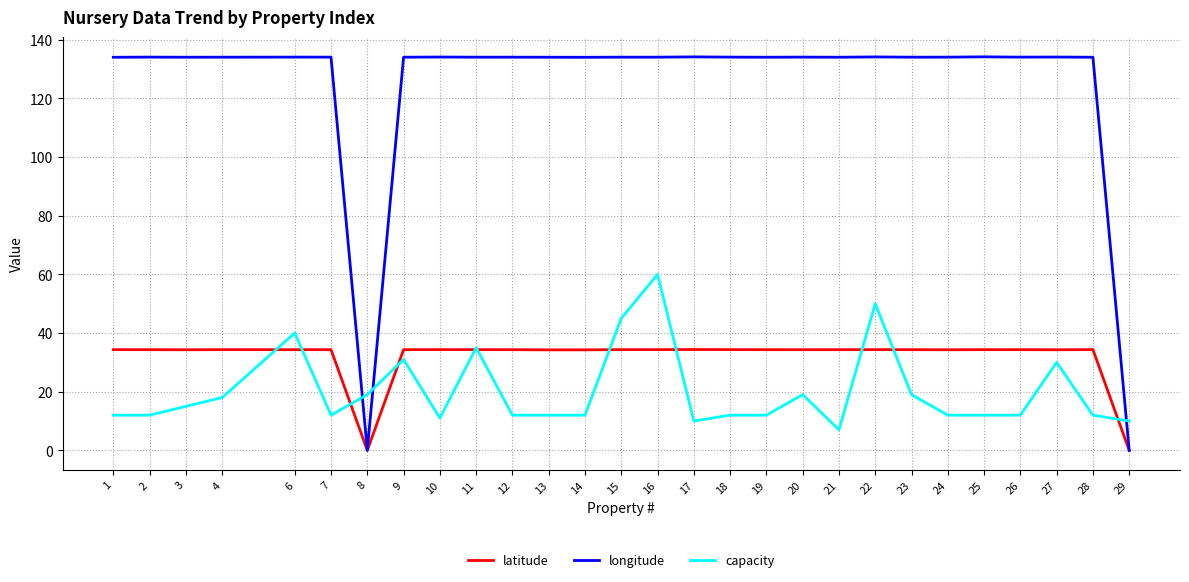

Is it true that longitude equals 134.0 at 14?

True